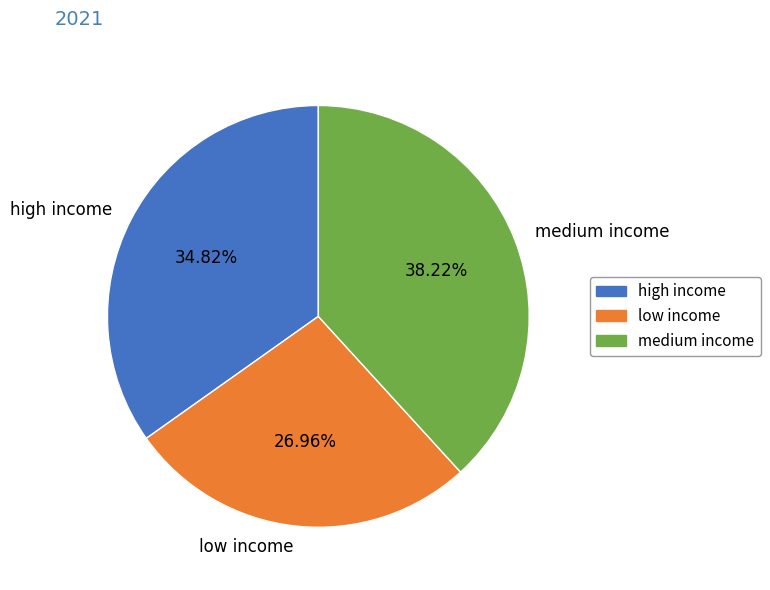

Which has a higher value, medium income or high income?

medium income